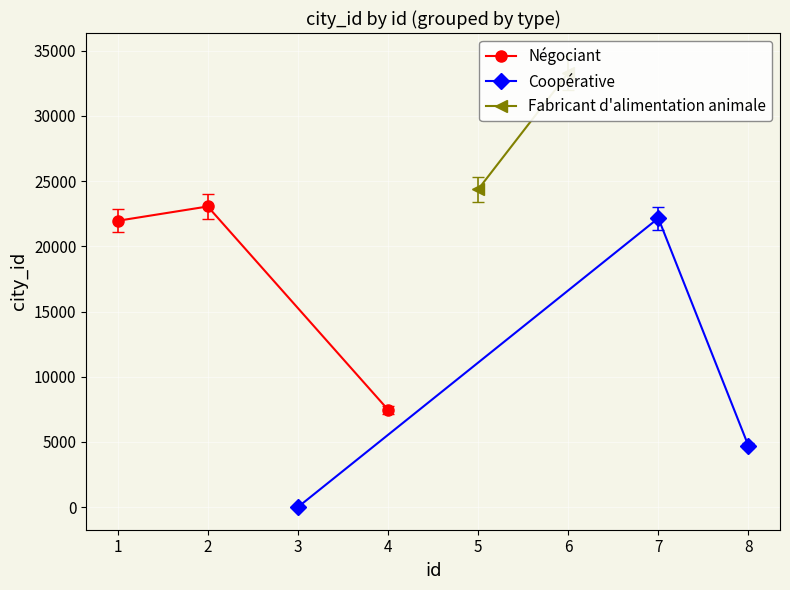

Where is Négociant nearest to the value 15266?

1